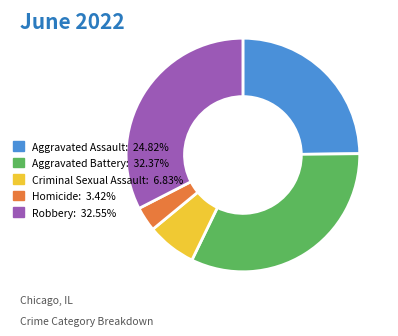

Combined, do Homicide: 3.42% and Aggravated Battery: 32.37% account for over 50%?

No